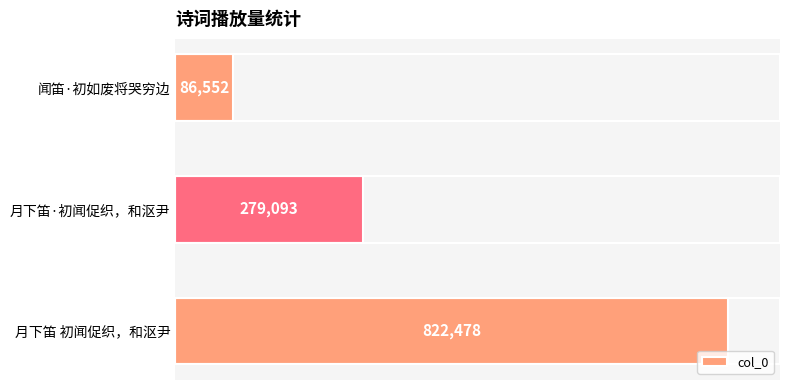

Reading top to bottom, what are all the values shown in this chart?

闻笛·初如废将哭穷边=86552	月下笛·初闻促织，和沤尹=279093	月下笛 初闻促织，和沤尹=822478